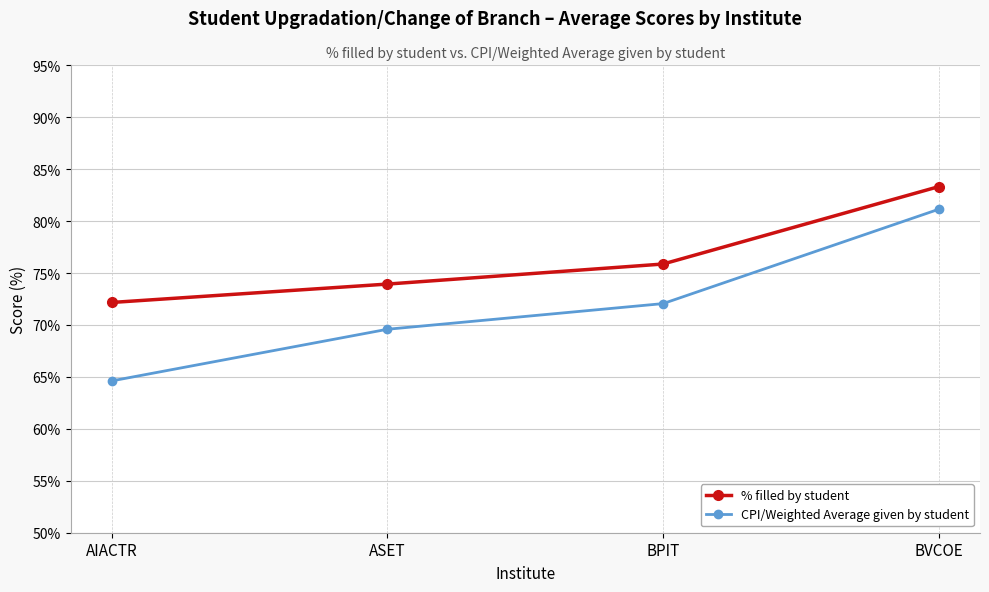

What is the difference between the second highest and minimum values in the CPI/Weighted Average given by student series?

7.4